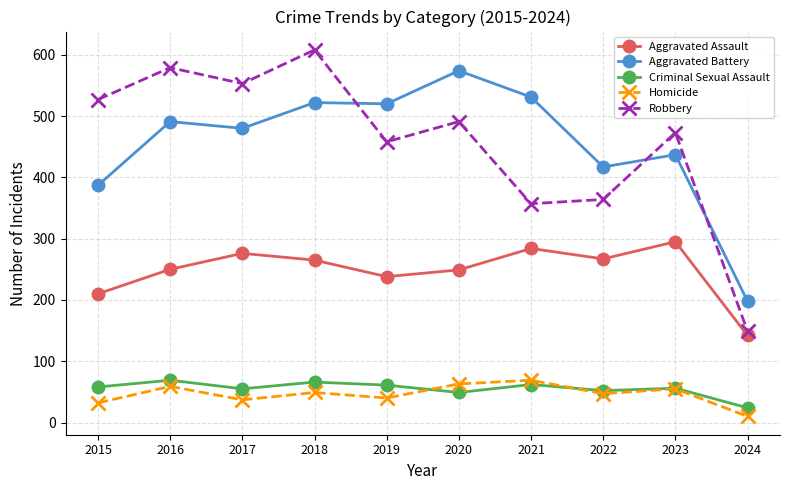

What is the sum of the Homicide values at 2017 and 2023?

92